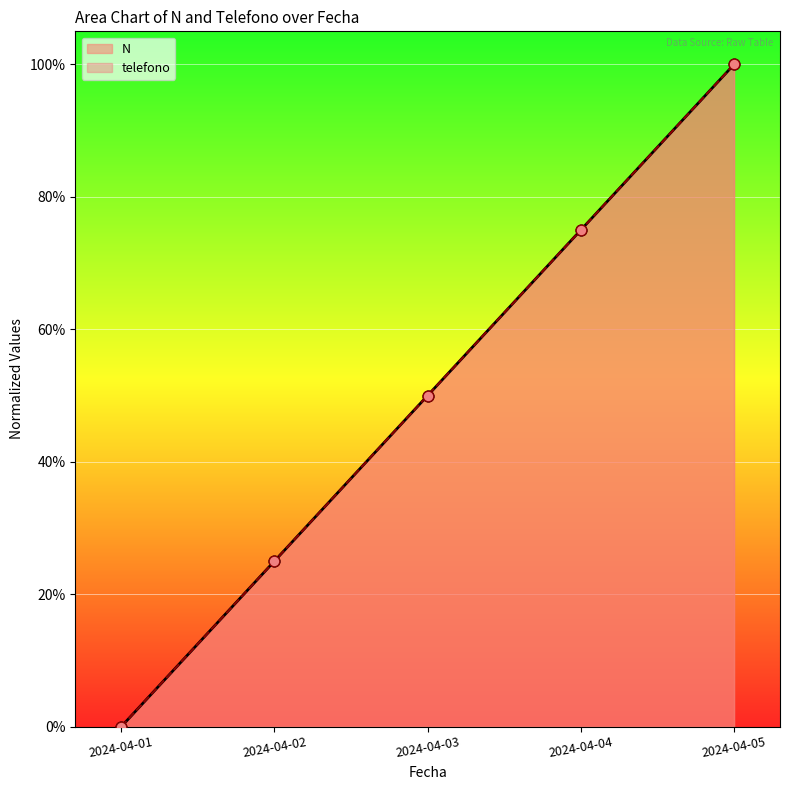

Which series has the widest spread of Y values?

N